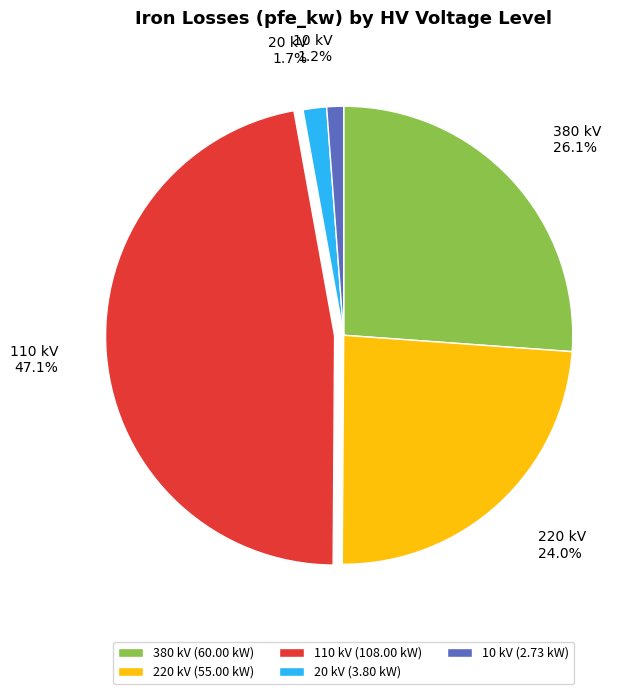

Which has a higher value, 110 kV or 380 kV?

110 kV